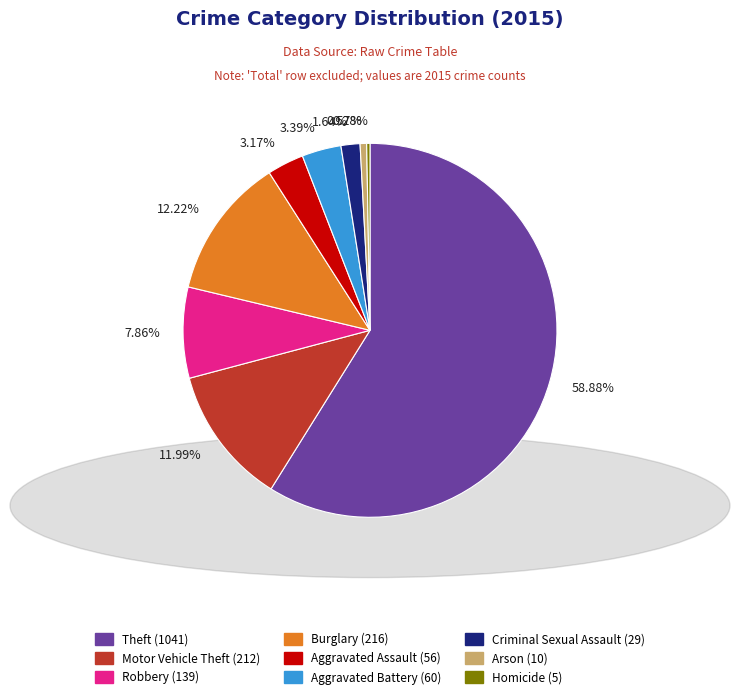

How many segments does this pie chart have?

9